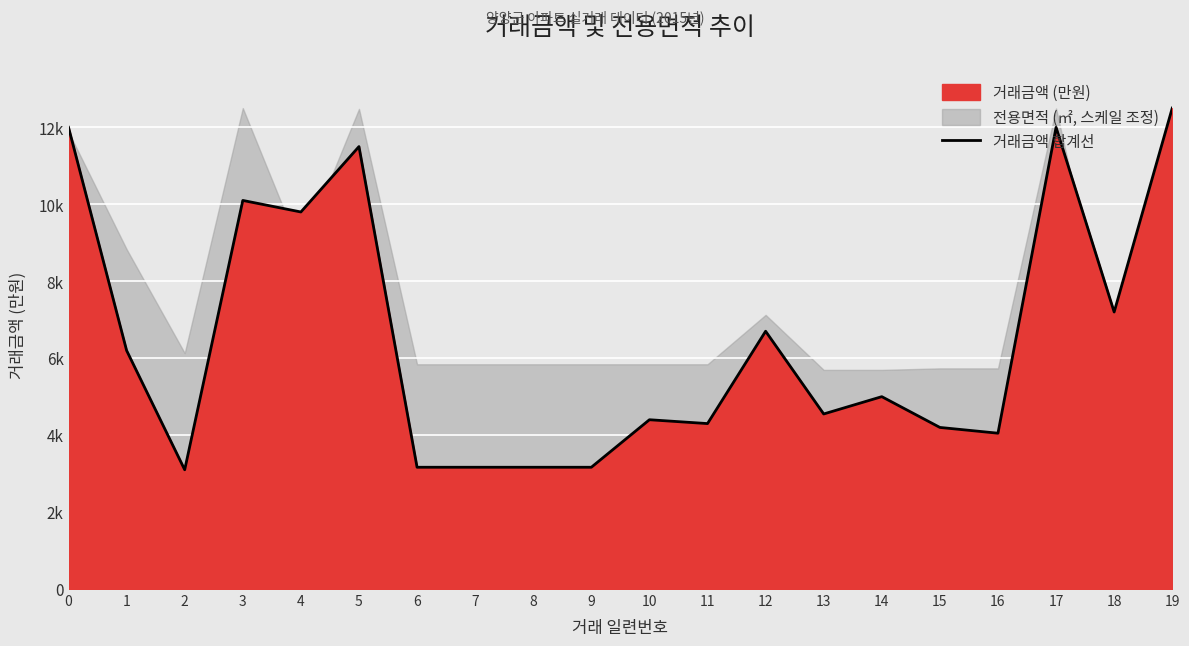

What is the sum of all values?

130260